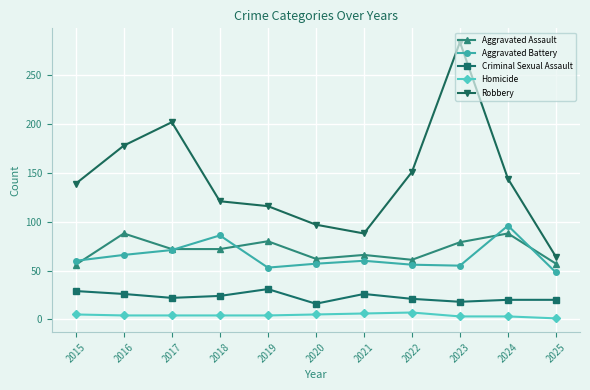

What is the total value across all series at 2019?

284